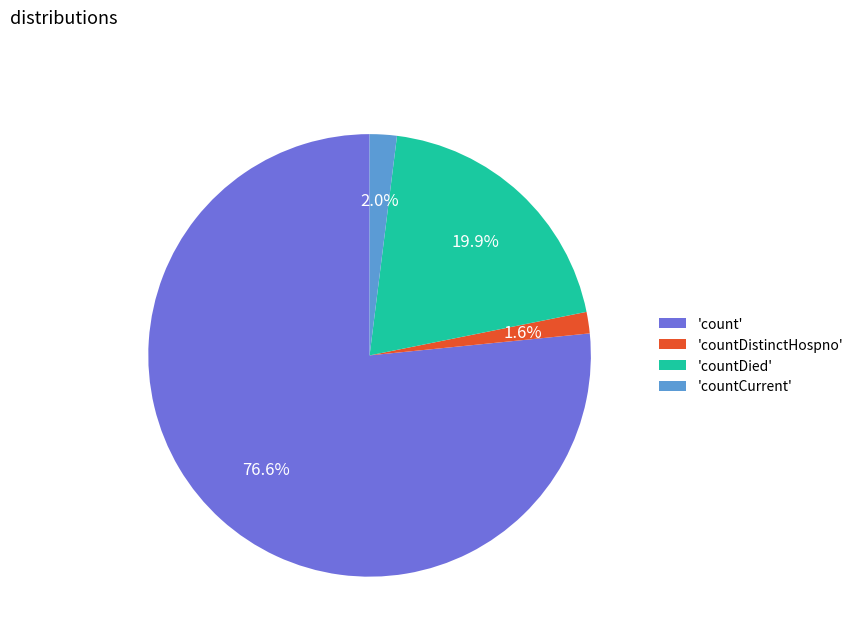

Which slice is the largest?

'count'